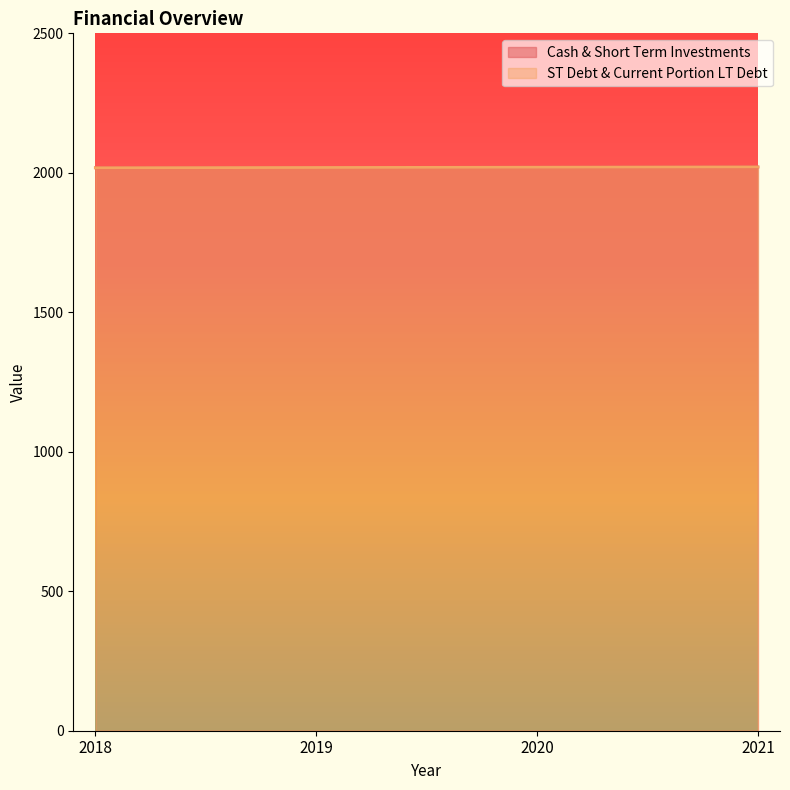

What is the value of the Cash & Short Term Investments point at the 2nd from the left?

2019